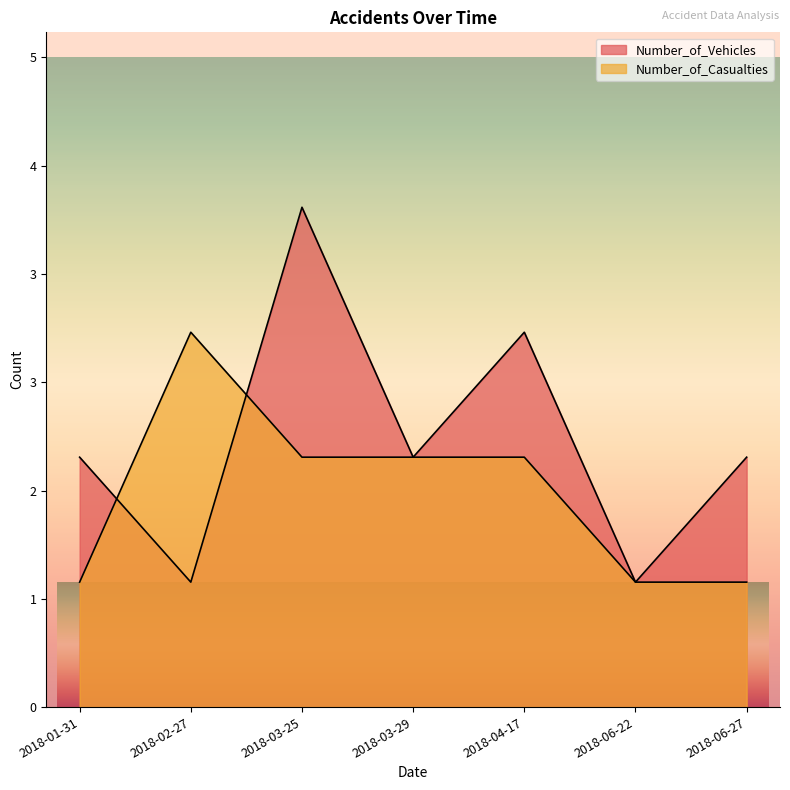

What is the label of the 6th point from the right?

2018-02-27